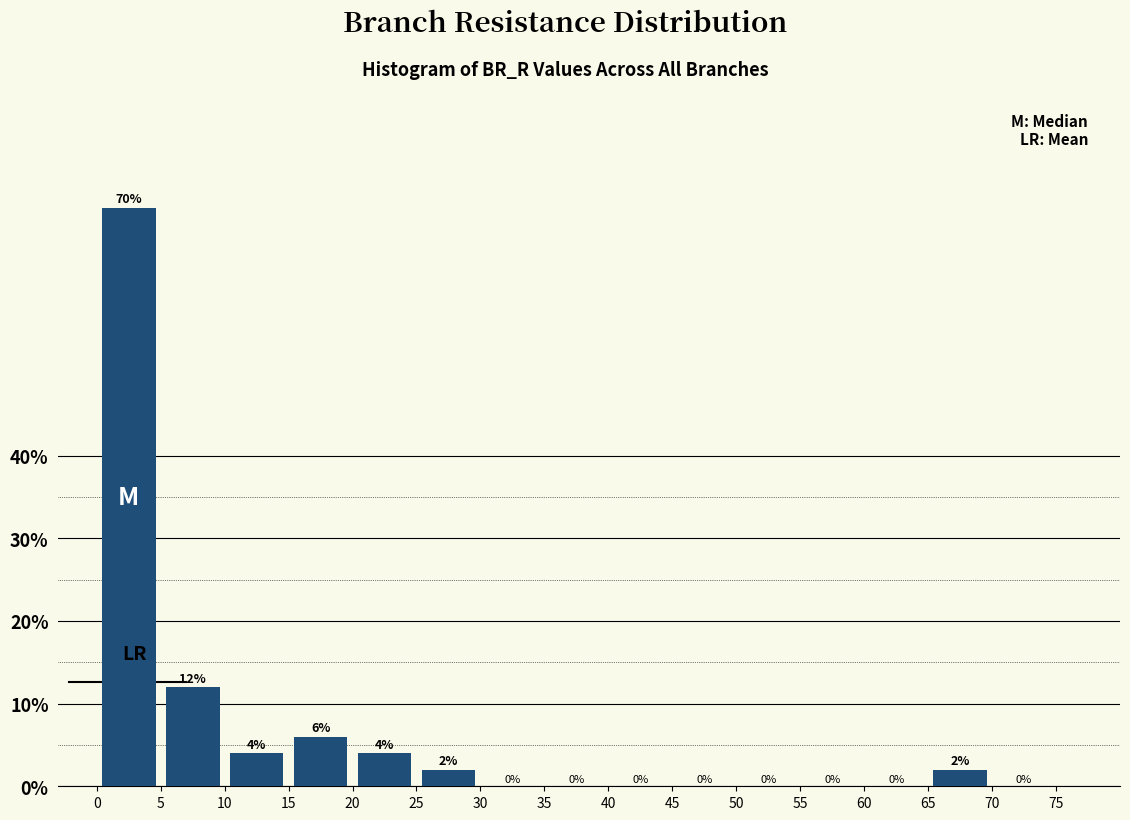

Over which range of the x-axis is the bar tallest?

0 to 5